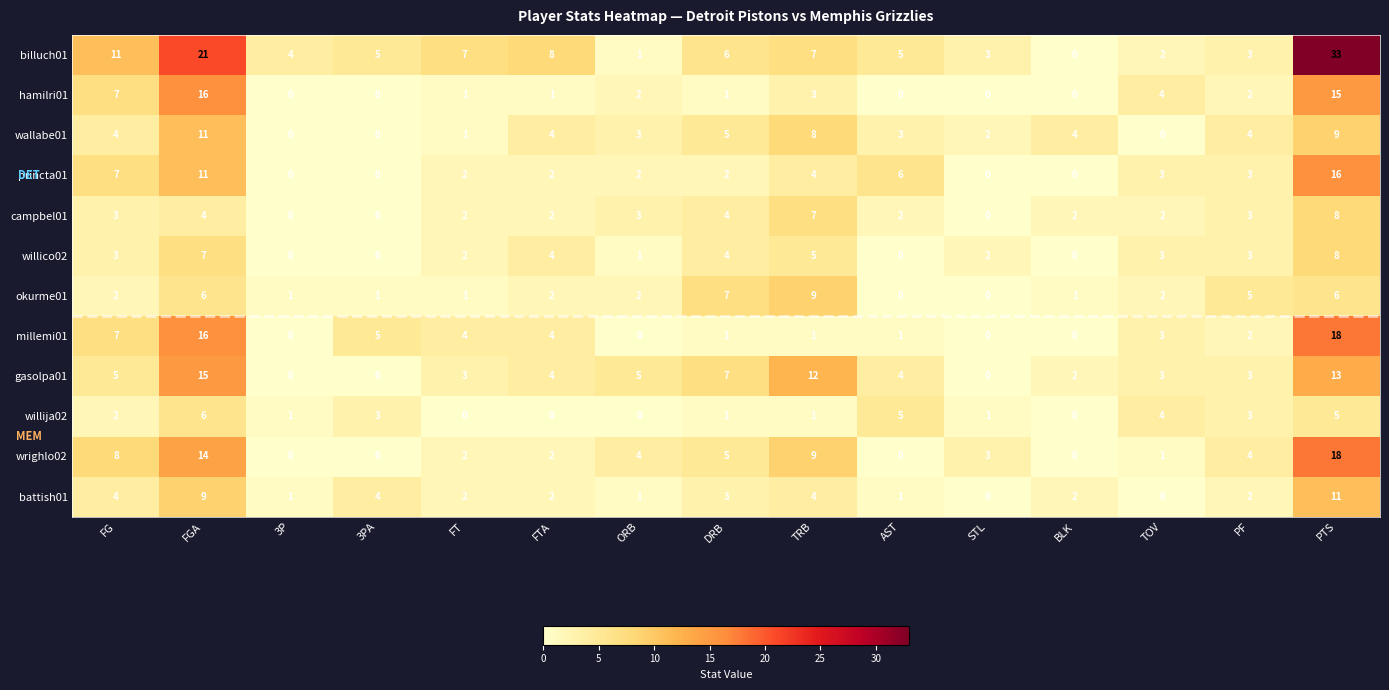

What is the sum of the wrighlo02 values at AST and PTS?

18